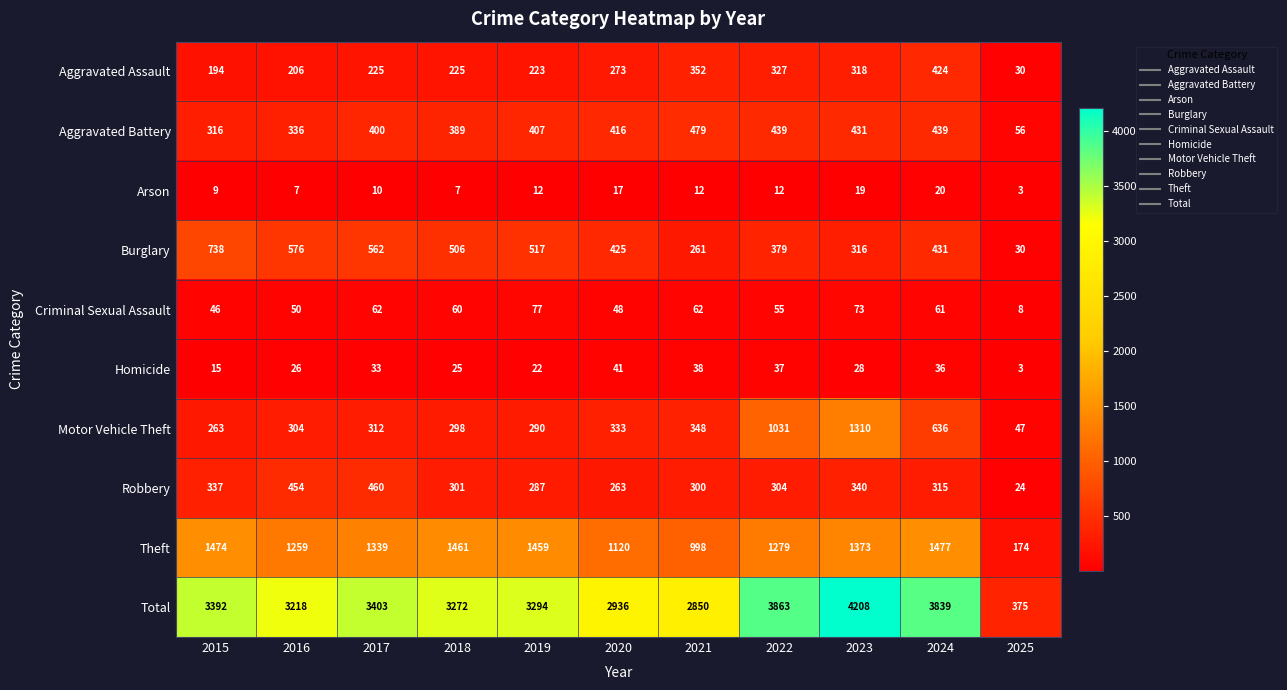

Between 2016 and 2020, which series saw the biggest shift?

Total